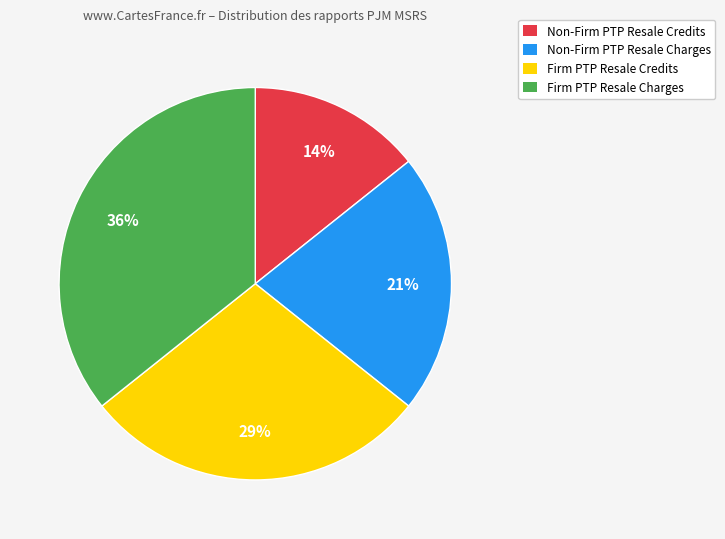

True or false: Non-Firm PTP Resale Charges accounts for 21% of the total.

True